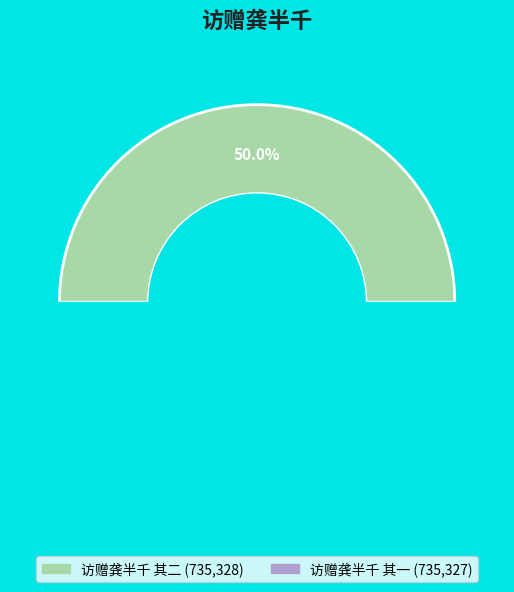

How much of the chart is everything except 访赠龚半千 其二?

50.0%